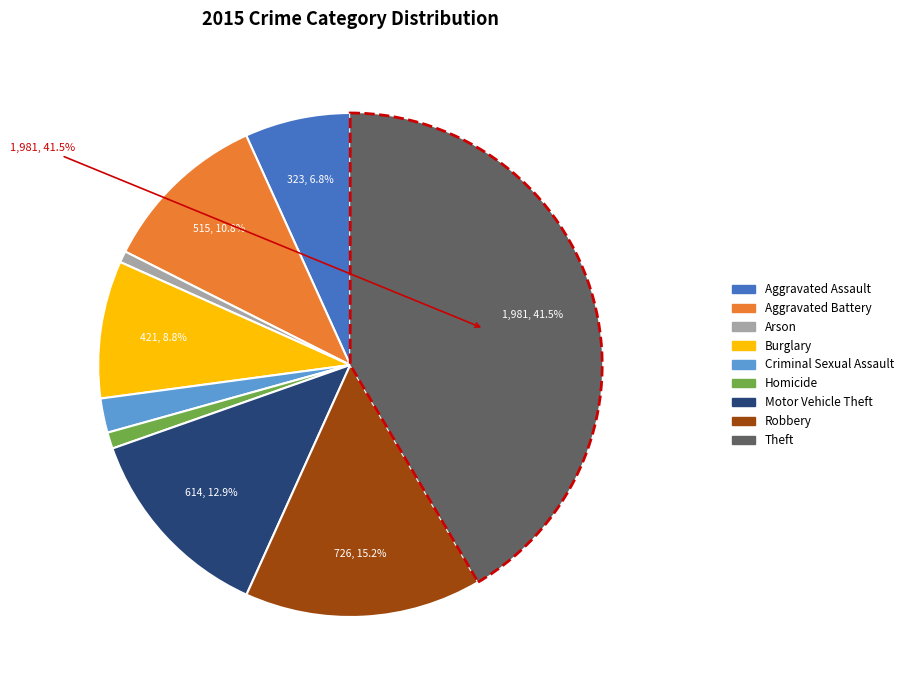

True or false: Burglary accounts for 9% of the total.

True